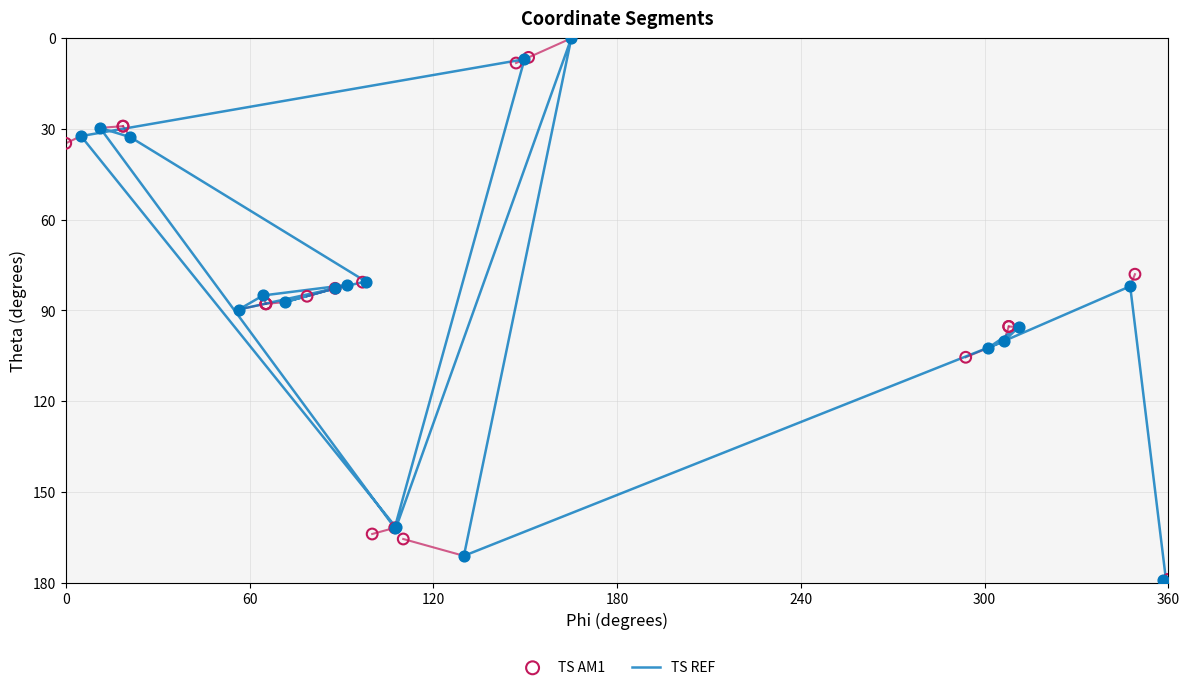

Which series contains the lowest Y value?

TS REF